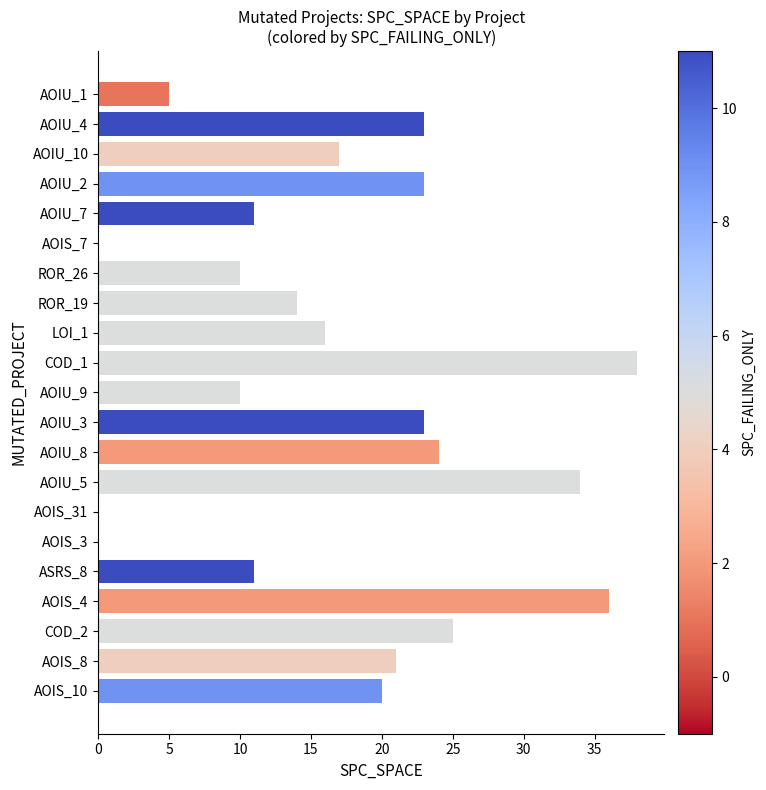

What is the change in value from AOIU_9 to AOIS_8?

+11